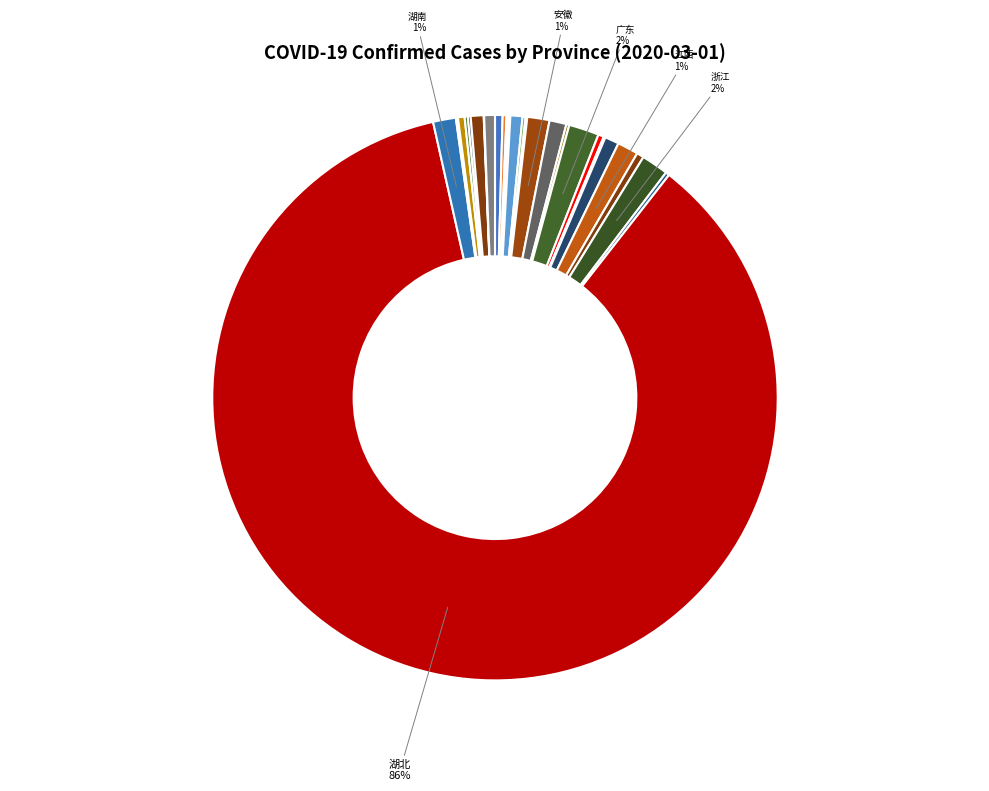

Which category accounts for the majority?

湖北